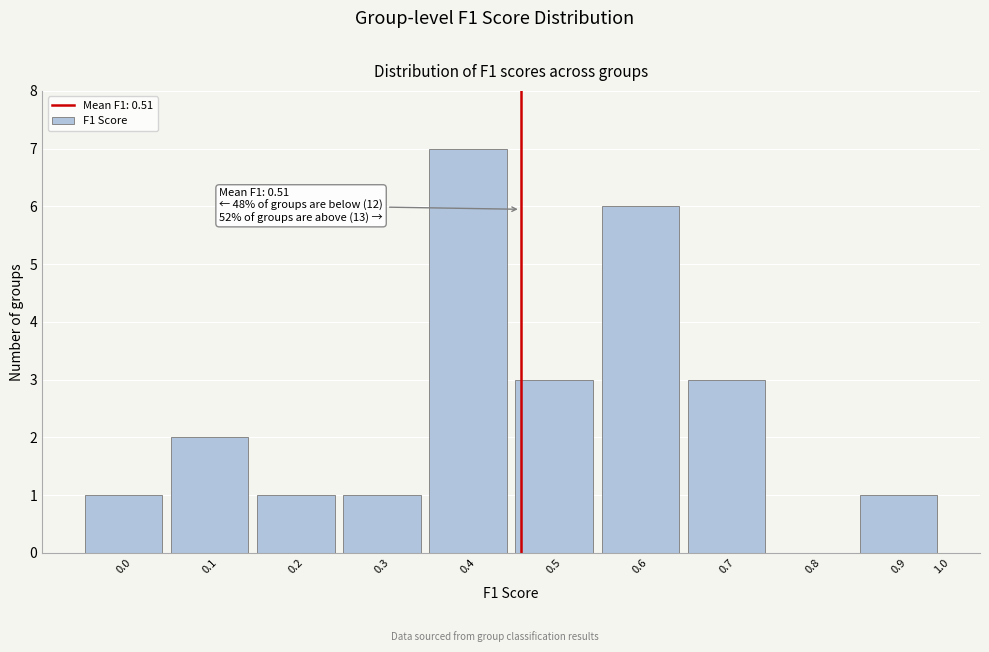

Reading right to left, list all the values displayed in this chart.

0.9=1	0.8=0	0.7=3	0.6=6	0.5=3	0.4=7	0.3=1	0.2=1	0.1=2	0.0=1